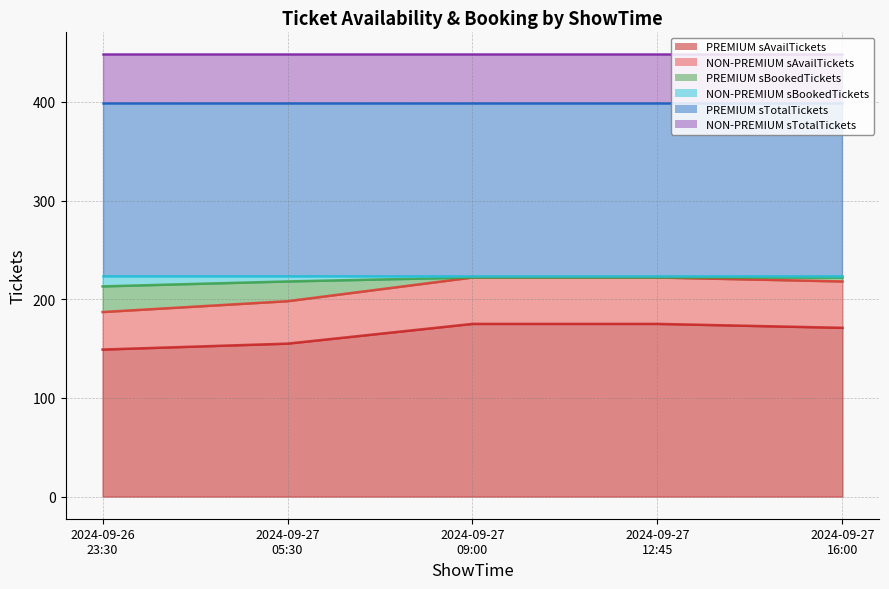

True or false: NON-PREMIUM sAvailTickets and PREMIUM sAvailTickets intersect in this chart.

False